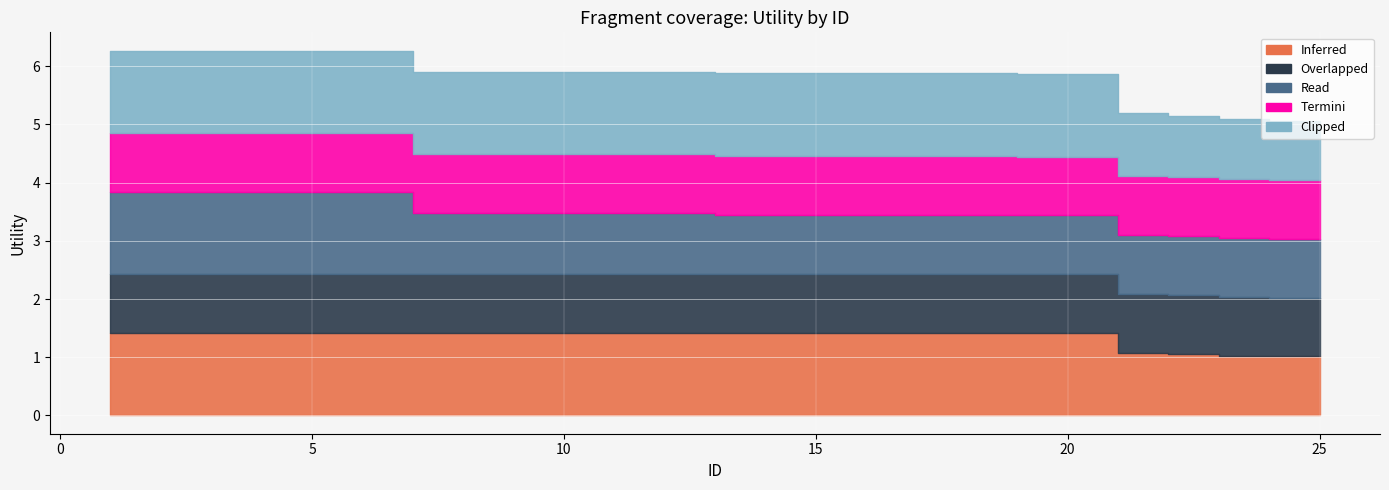

What is the spread (max minus min) of values at 17?

0.4